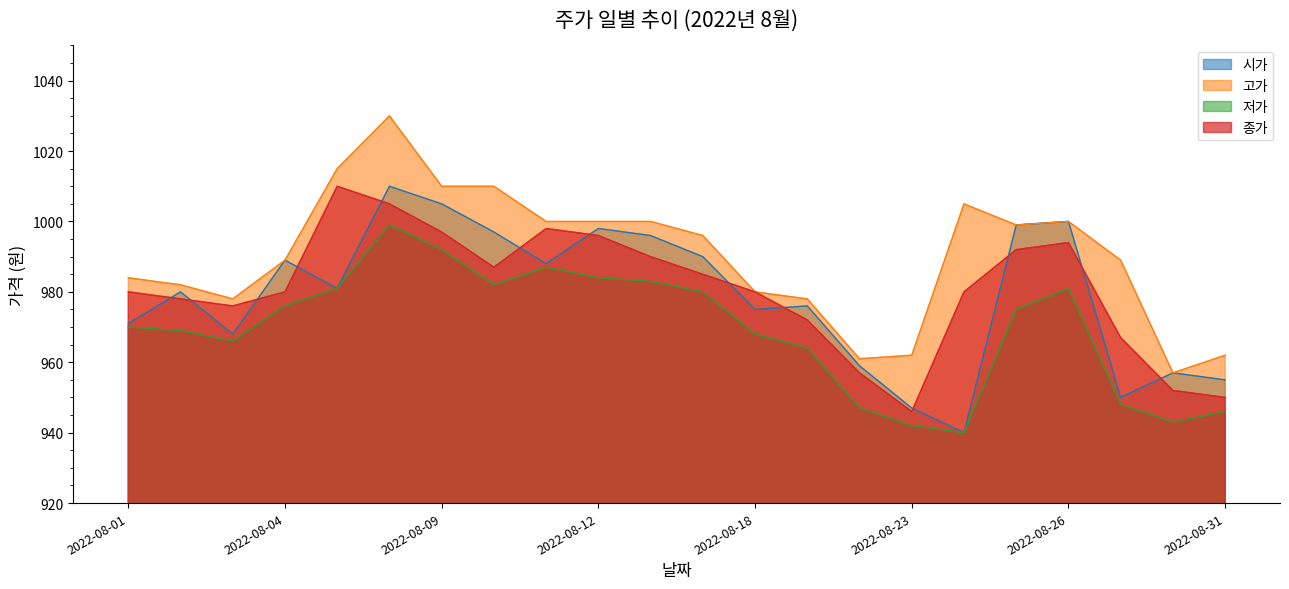

True or false: 저가 and 고가 intersect in this chart.

False